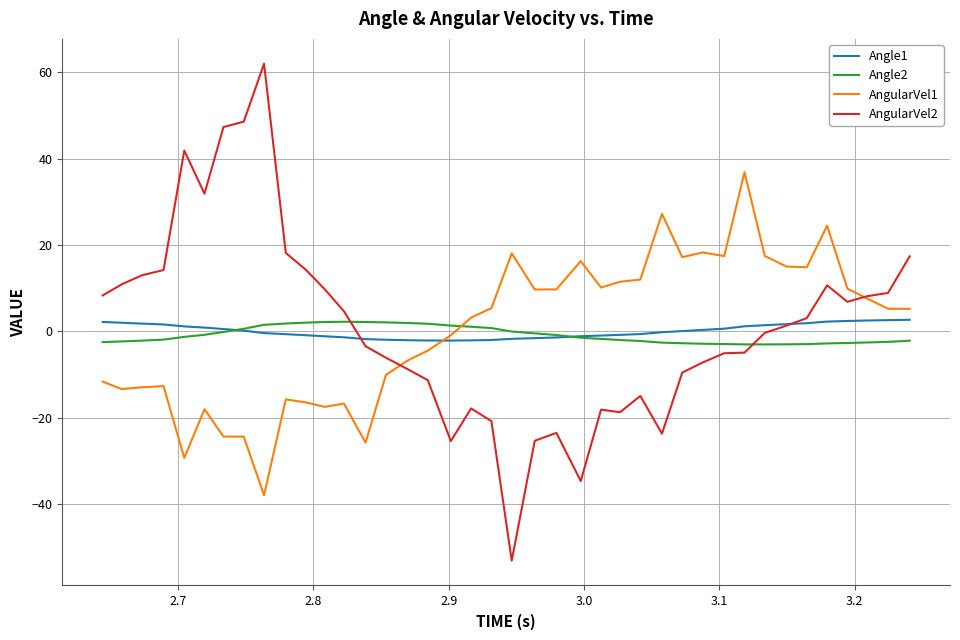

What is the smallest value displayed?

-53.1